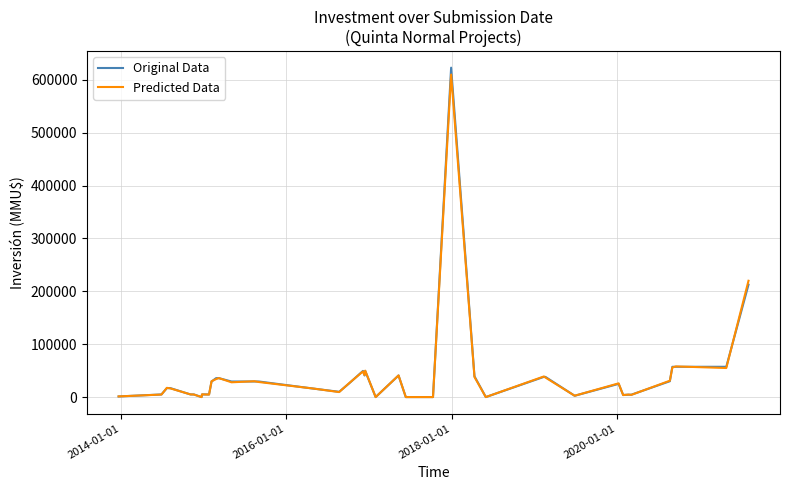

Which series has the largest range (max minus min)?

Original Data